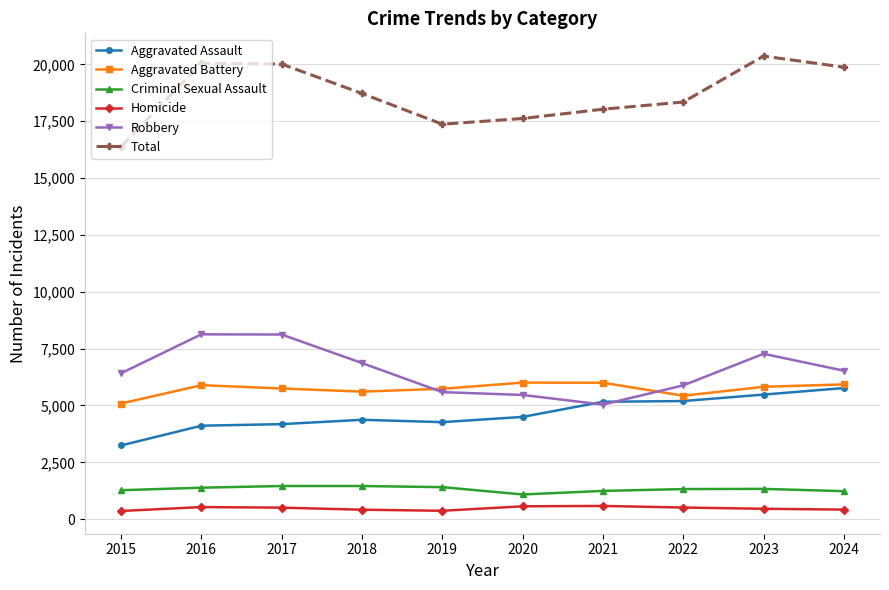

True or false: Aggravated Assault has a value of 2287 at 2024.

False